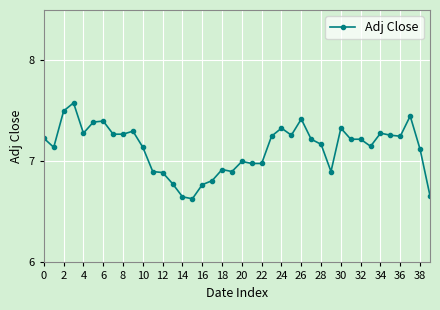

How many categories are shown in the chart?

40